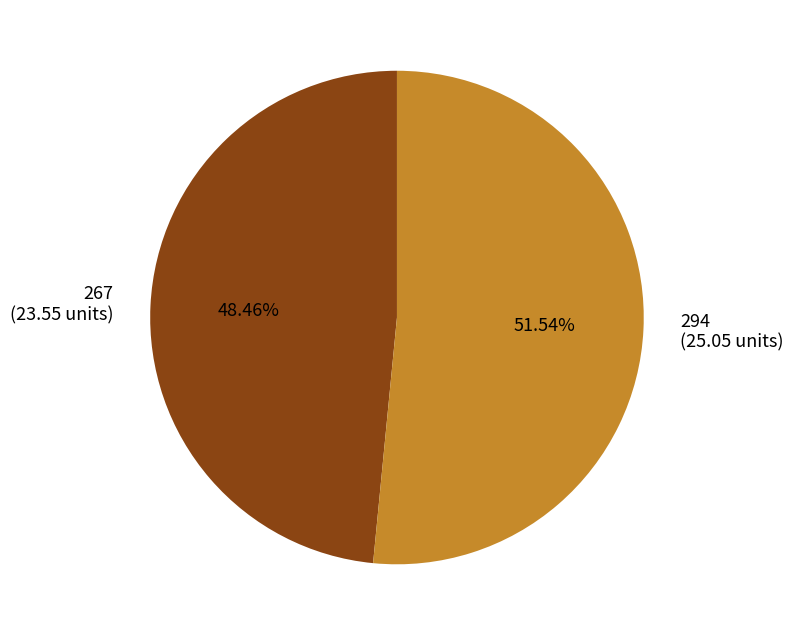

What is the ratio of the value at 267 (23.55 units) to the value at 294 (25.05 units)?

0.9